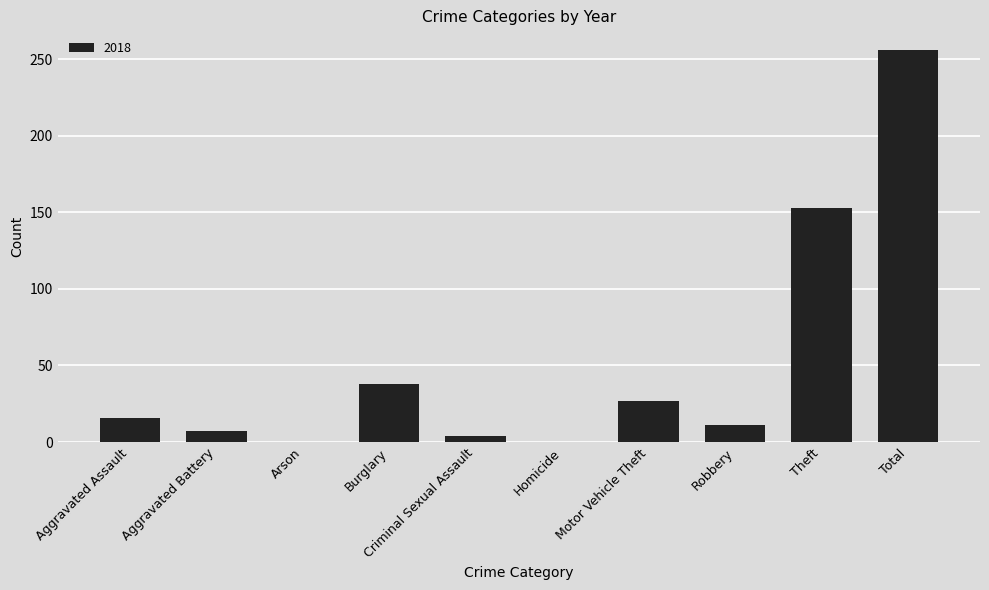

At which label is the value closest to 128?

Theft